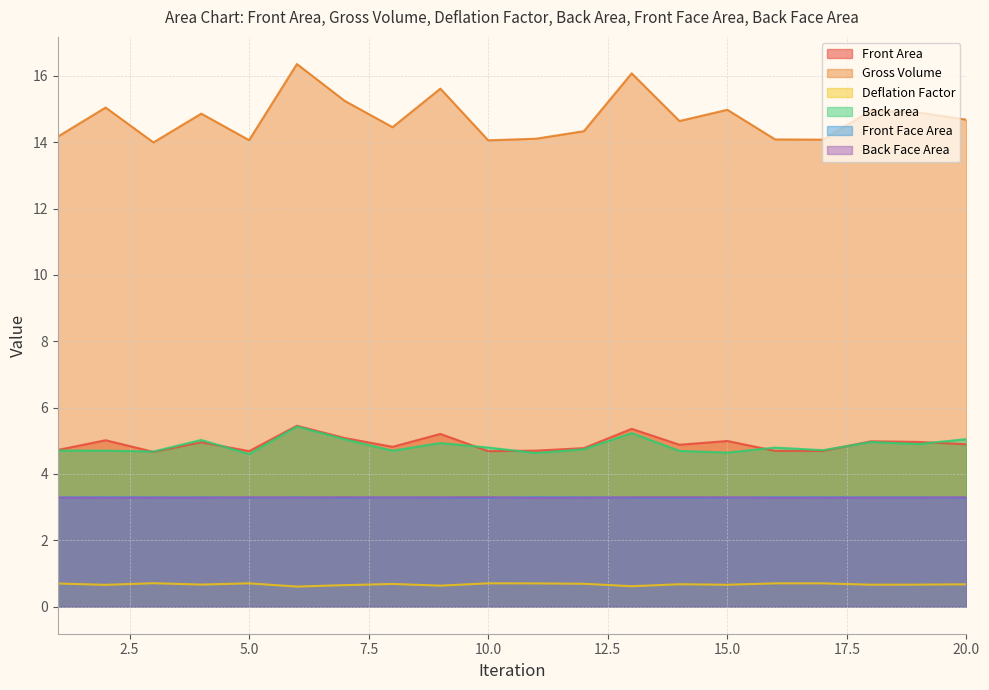

What is the total value across all series at 3?

30.6